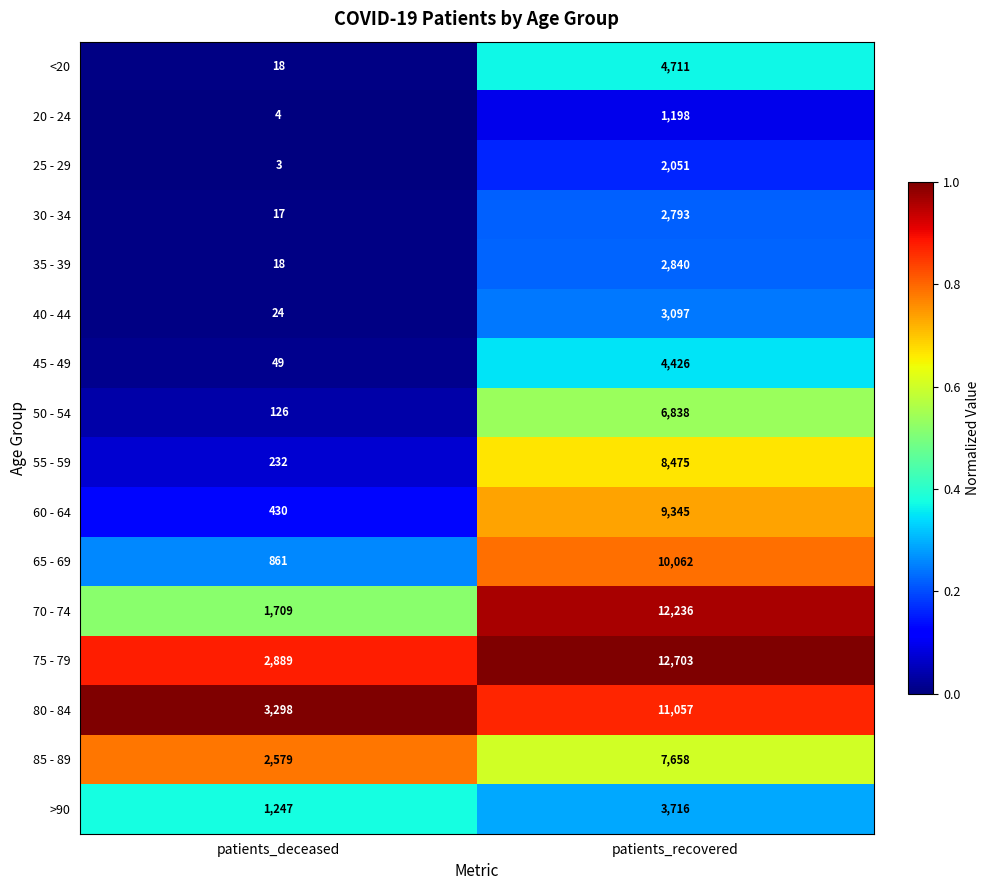

What is the sum of the 40 - 44 values at patients_recovered and patients_deceased?

3121